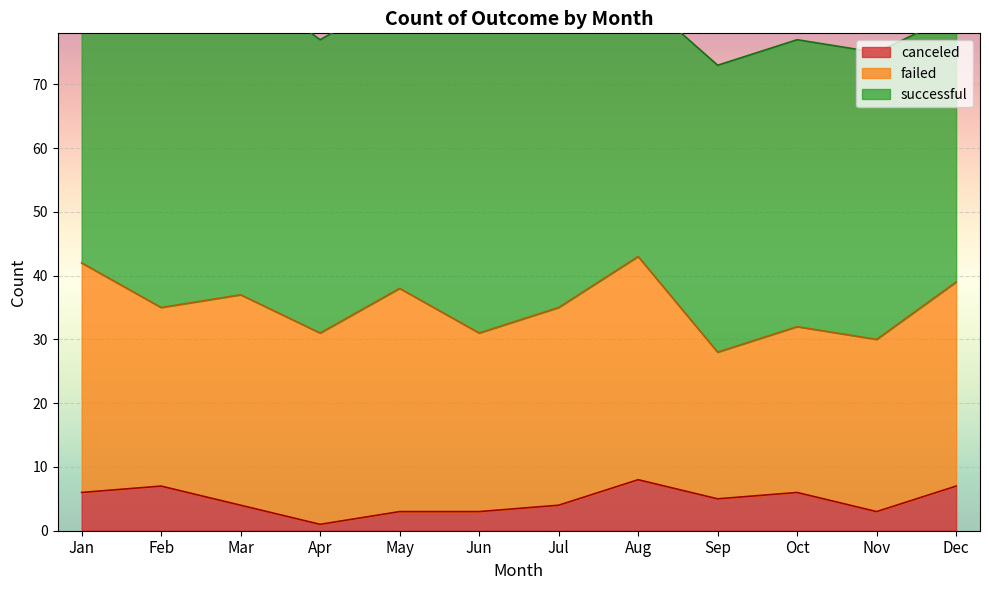

What is the difference between the highest and lowest values at Nov?

42